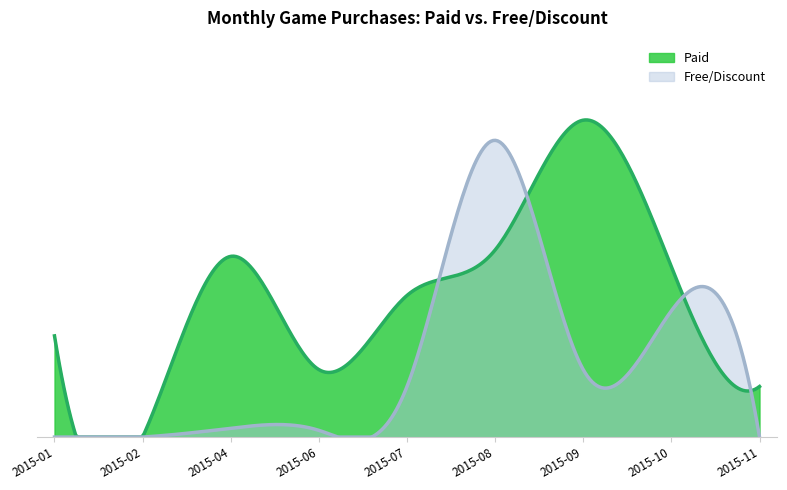

After their last crossing, which series has the higher values: Paid or Free/Discount?

Paid